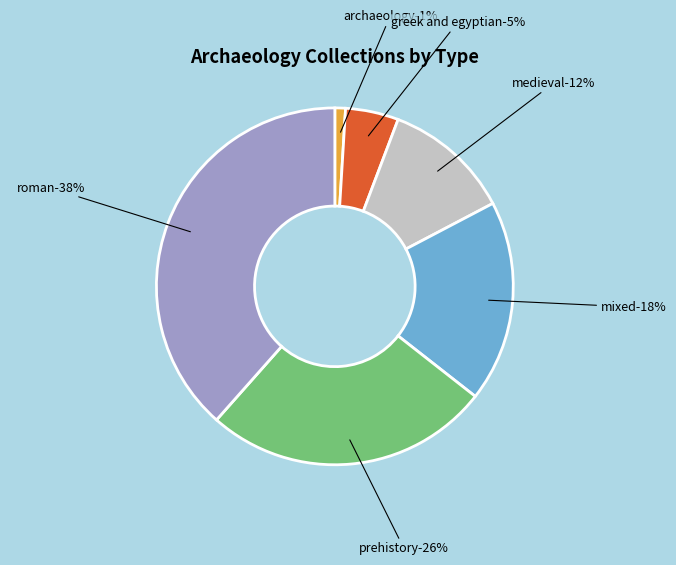

The unaccredited slice represents 2% of the pie. True or false?

False